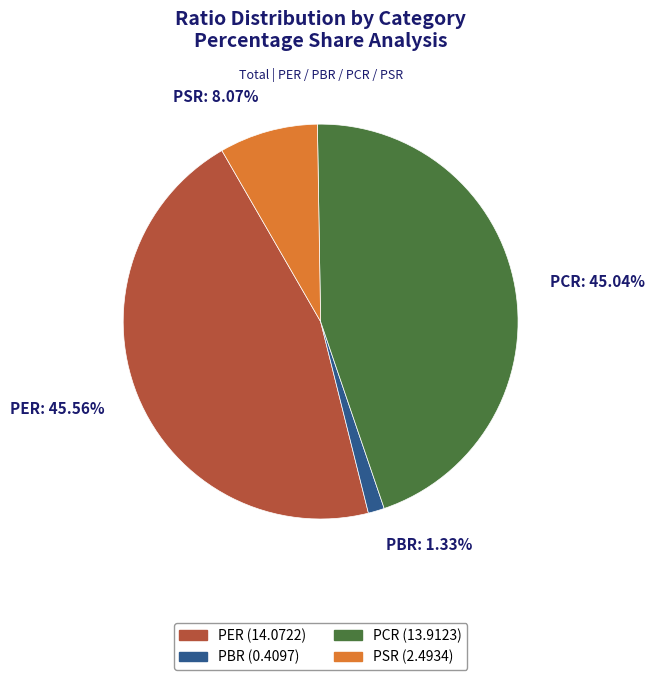

Count the number of slices in the pie.

4